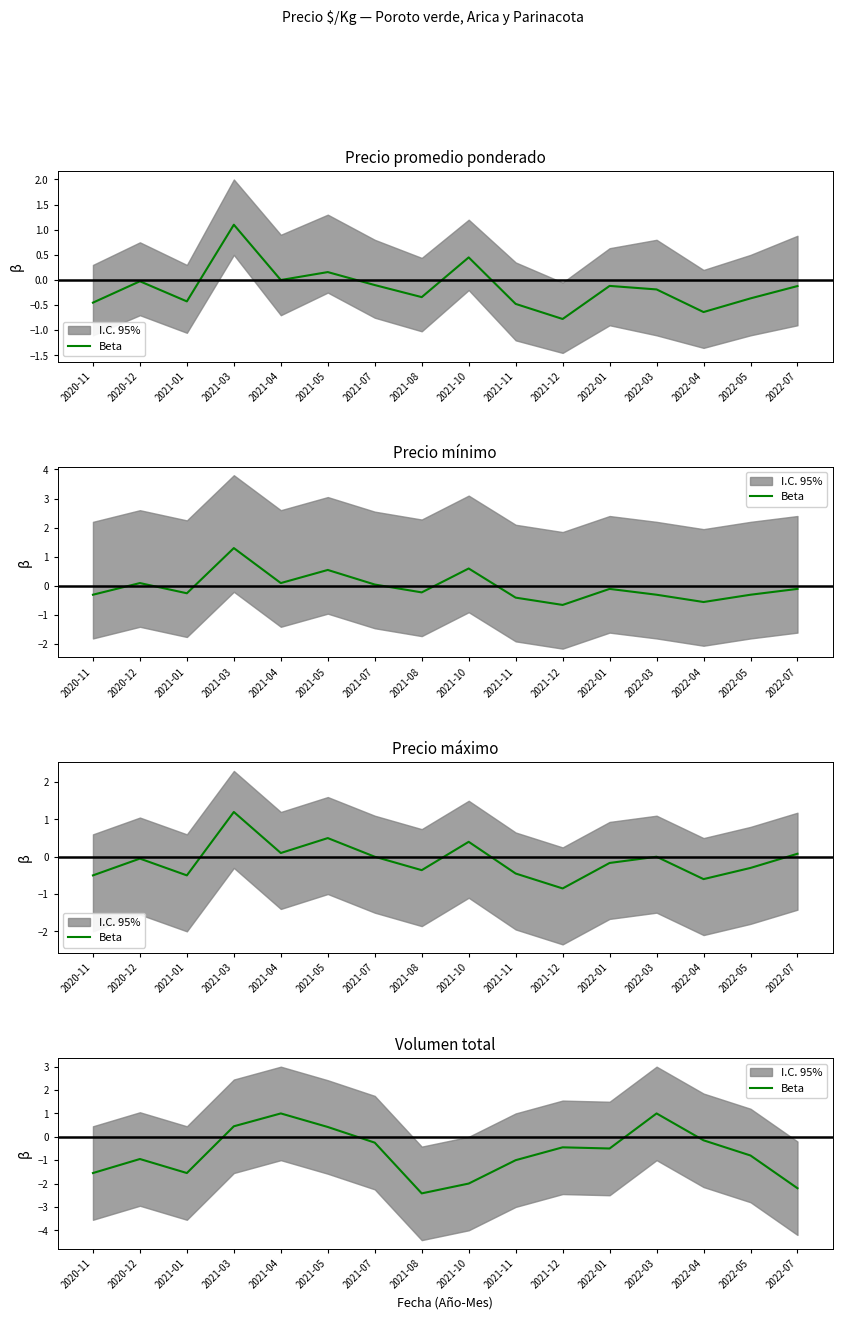

List the labels in order of value, largest first.

2021-04, 2022-03, 2021-03, 2021-05, 2022-04, 2021-07, 2021-12, 2022-01, 2022-05, 2020-12, 2021-11, 2020-11, 2021-01, 2021-10, 2022-07, 2021-08